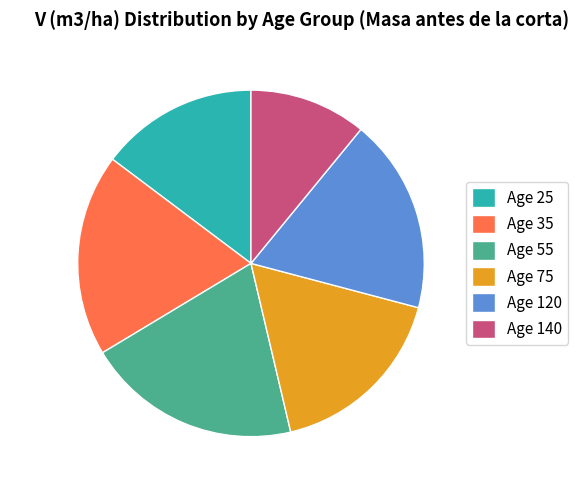

What is the ratio of the value at Age 140 to the value at Age 35?

0.6